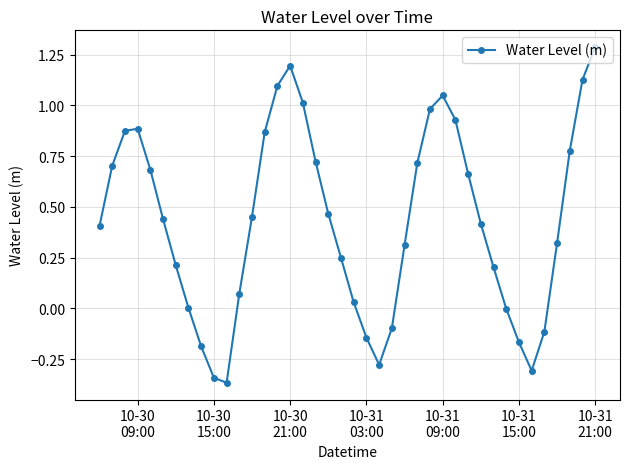

How many points are higher than both their immediate neighbors (excluding endpoints)?

3